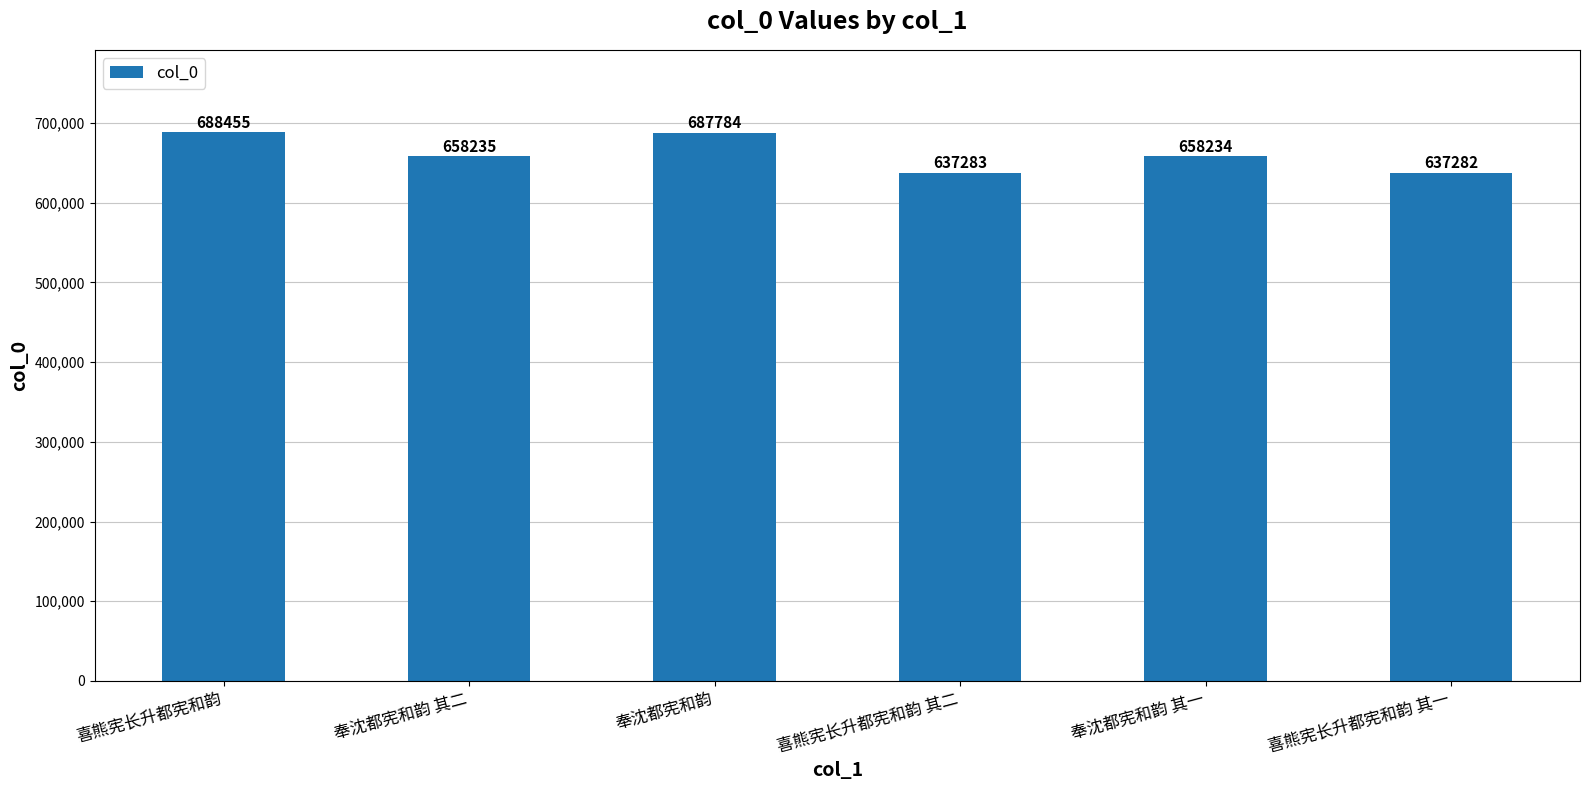

Are the bars horizontal?

No